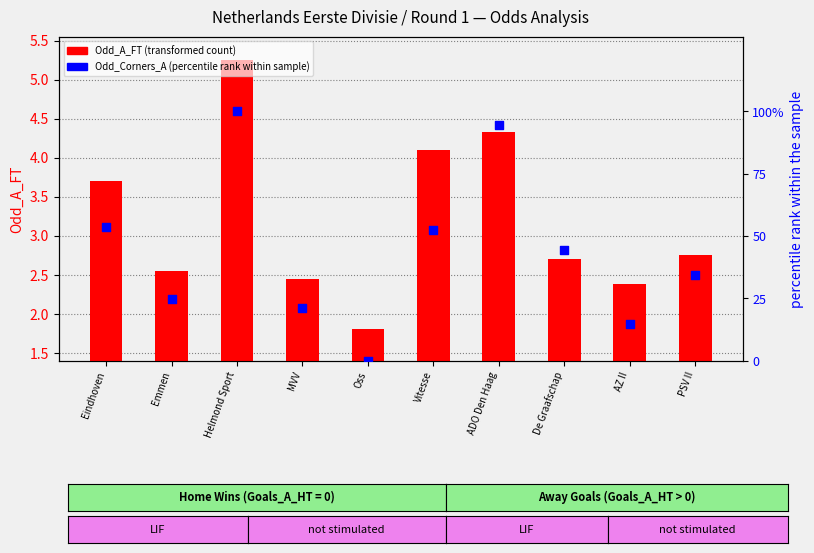

Which series has the widest spread of Y values?

Odd_Corners_A (percentile rank)